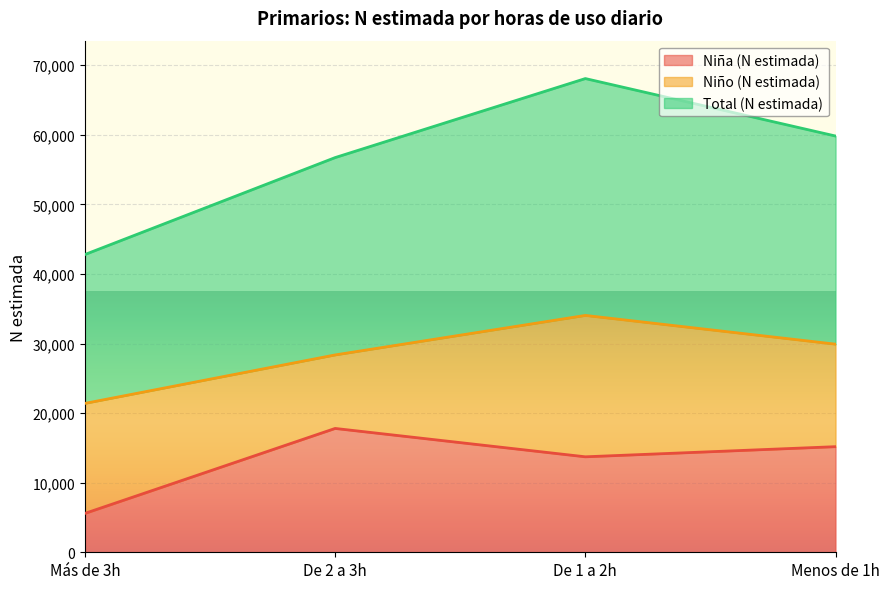

How many lines are shown in the chart?

3